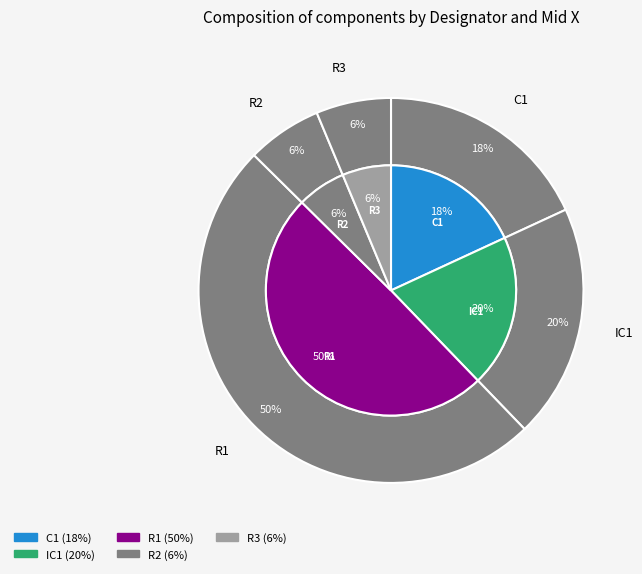

Between IC1 and R3, which is larger?

IC1